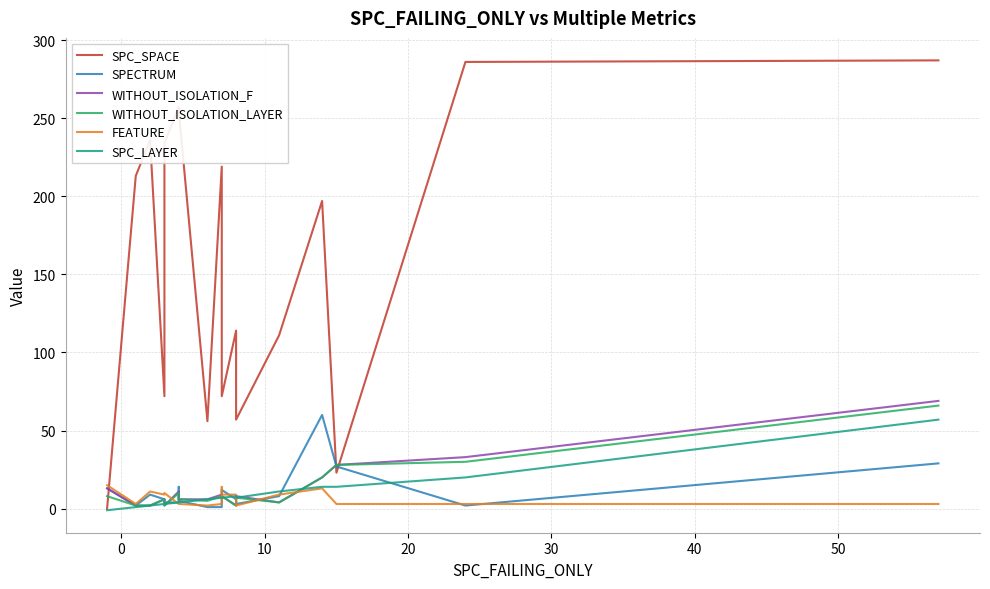

The SPC_LAYER series shows 7 at 50. True or false?

False